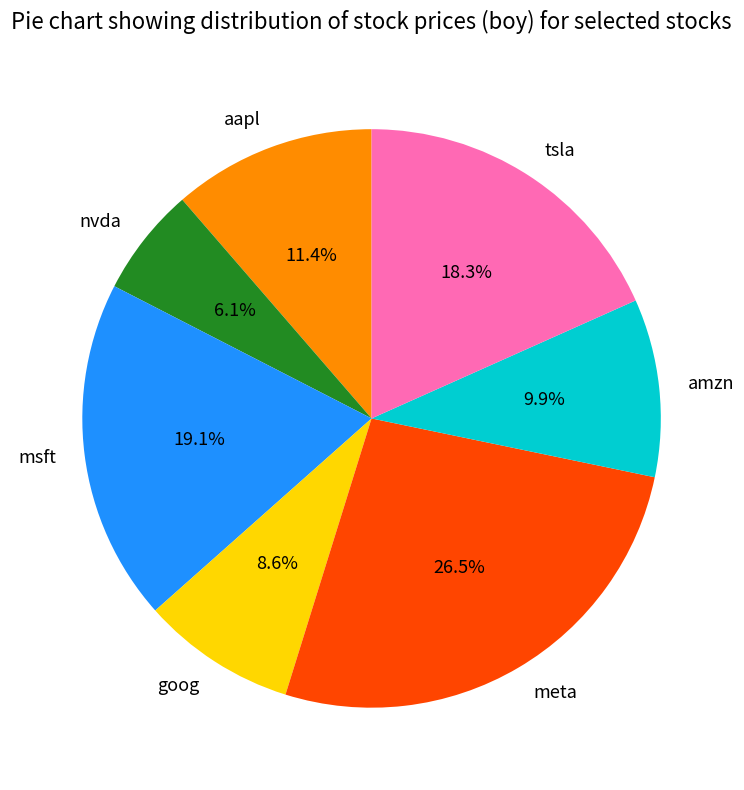

True or false: msft accounts for 19% of the total.

True